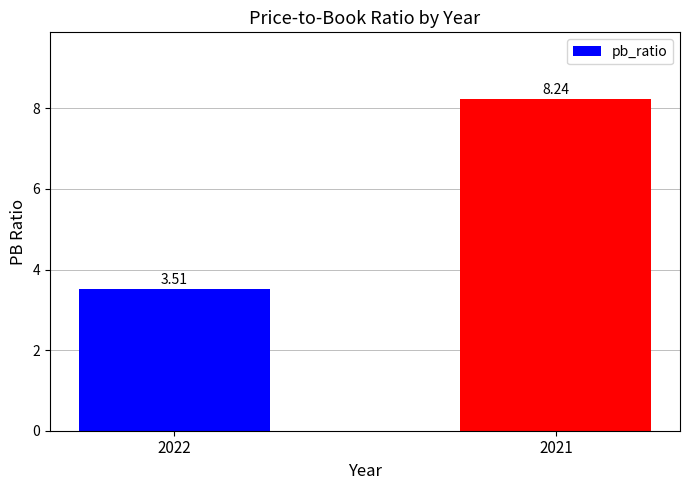

True or false: the data shows 8.2 at 2021.

True